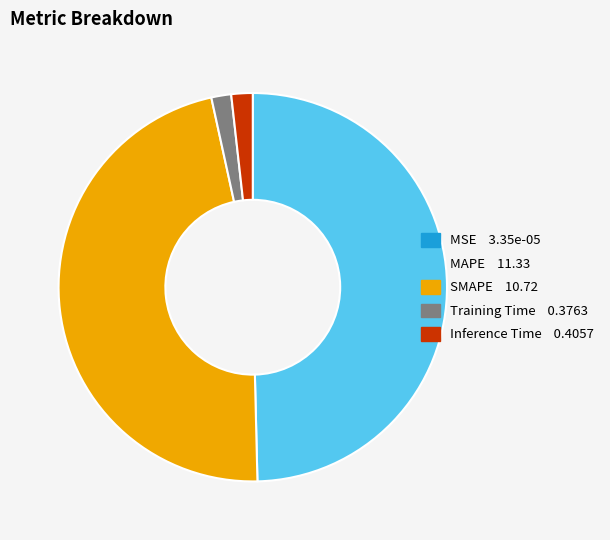

Is there any slice that represents more than half of the pie?

No